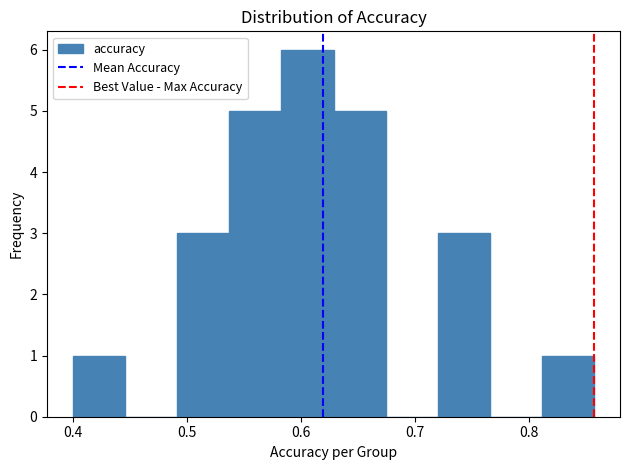

Reading left to right, list every bar in this chart as the range it spans on the x-axis followed by its height. Neither the bar edges nor the heights are printed on the chart, so give them approximately, as read against the axes.

0.40 to 0.45: 1
0.45 to 0.49: 0
0.49 to 0.54: 3
0.54 to 0.58: 5
0.58 to 0.63: 6
0.63 to 0.67: 5
0.67 to 0.72: 0
0.72 to 0.77: 3
0.77 to 0.81: 0
0.81 to 0.86: 1